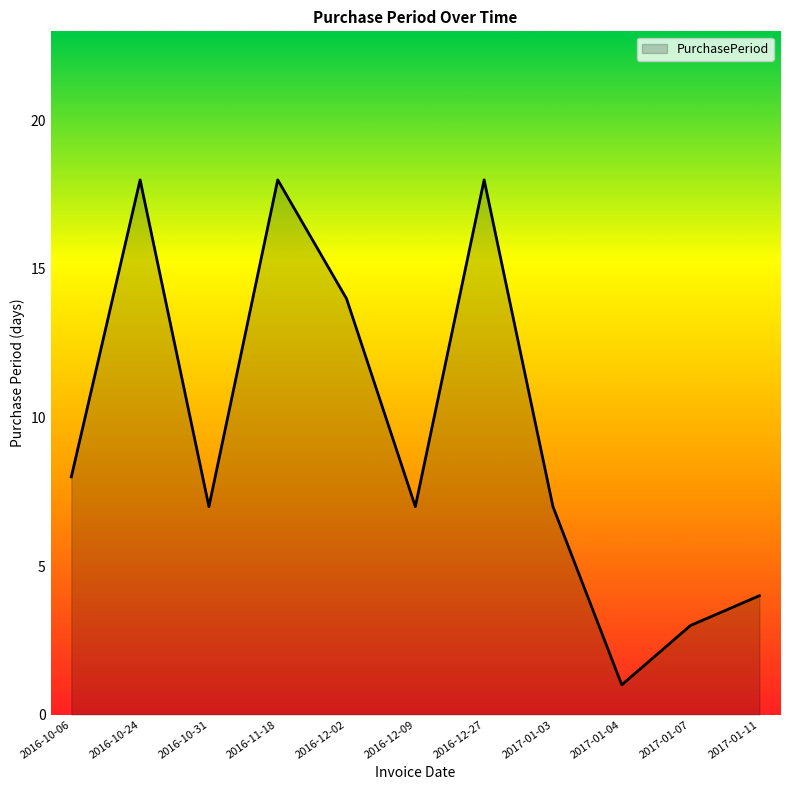

The value at 2017-01-03 is 7. True or false?

True